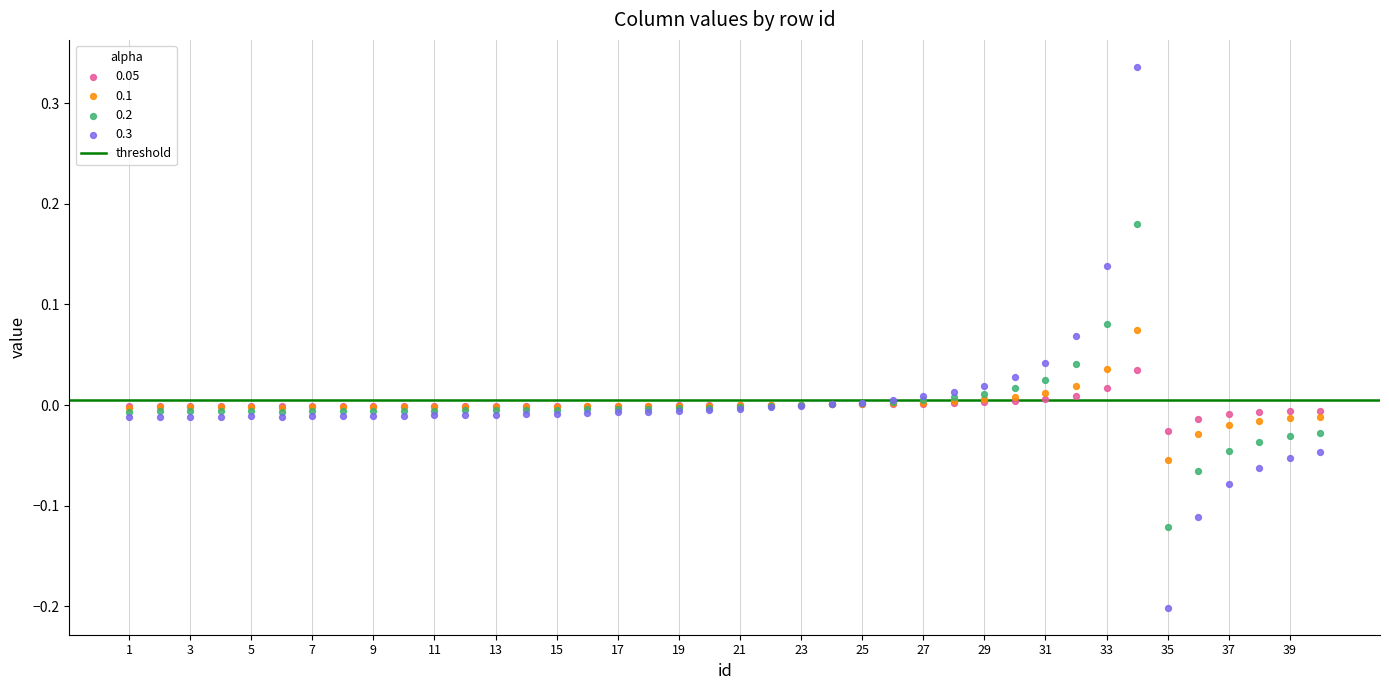

What is the X range (max minus min) for the scatter plot?

39.0